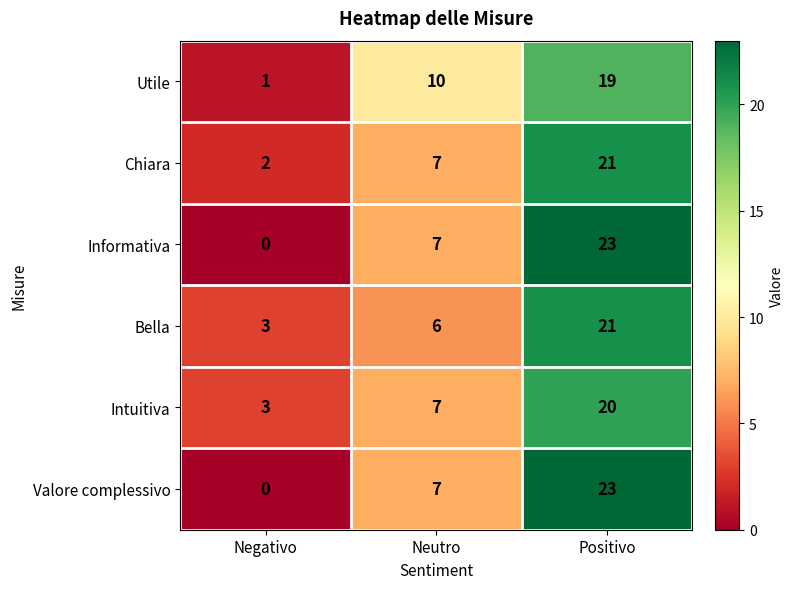

The value of Informativa at Neutro is 7. True or false?

True